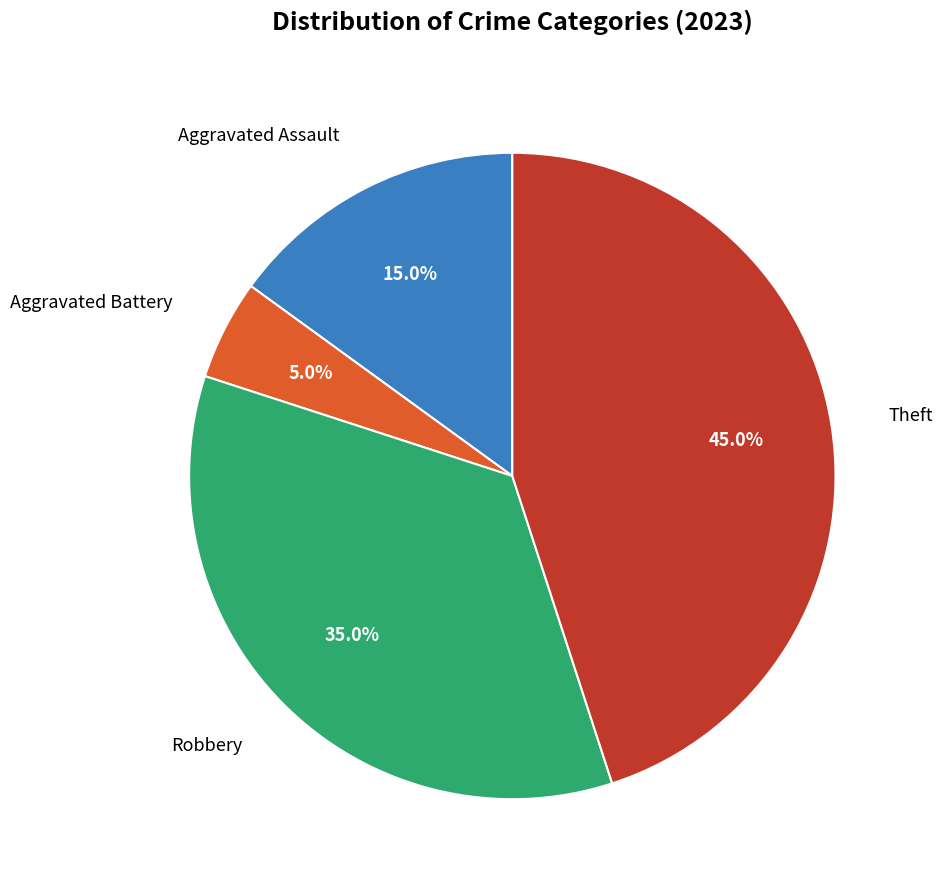

To the nearest percent, what percentage of the pie is Aggravated Assault?

15%